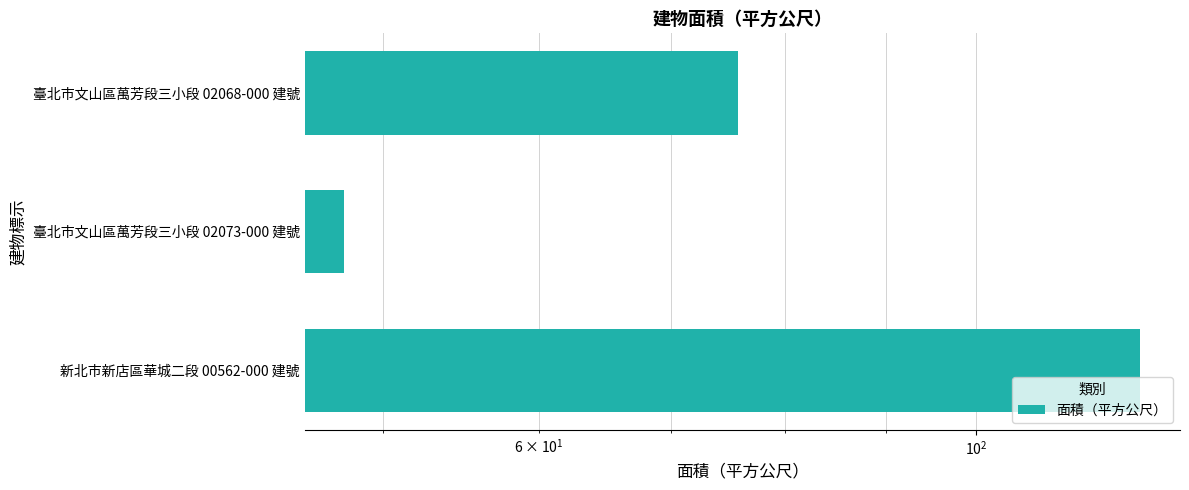

What is the value of the 2nd bar from the left?

47.8